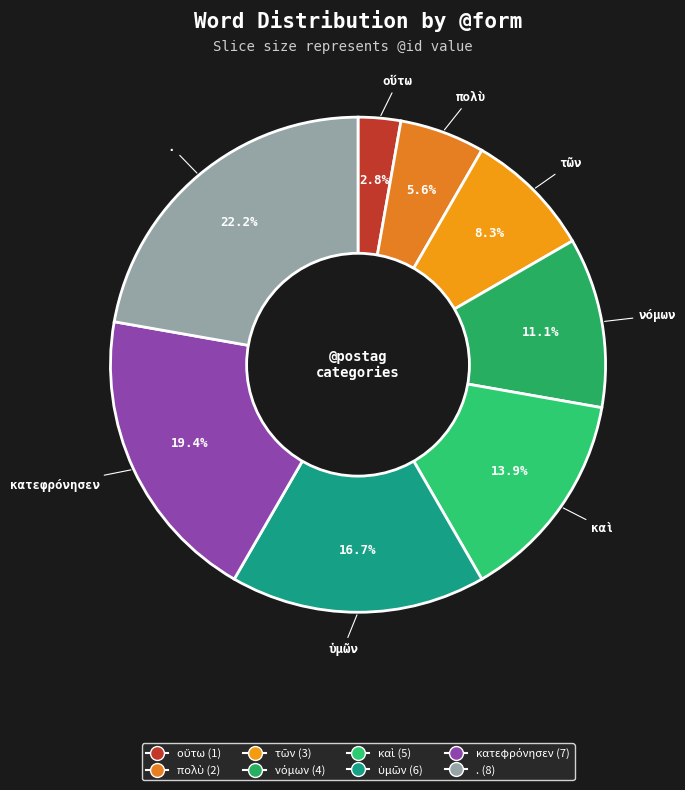

How many slices are in this pie chart?

8